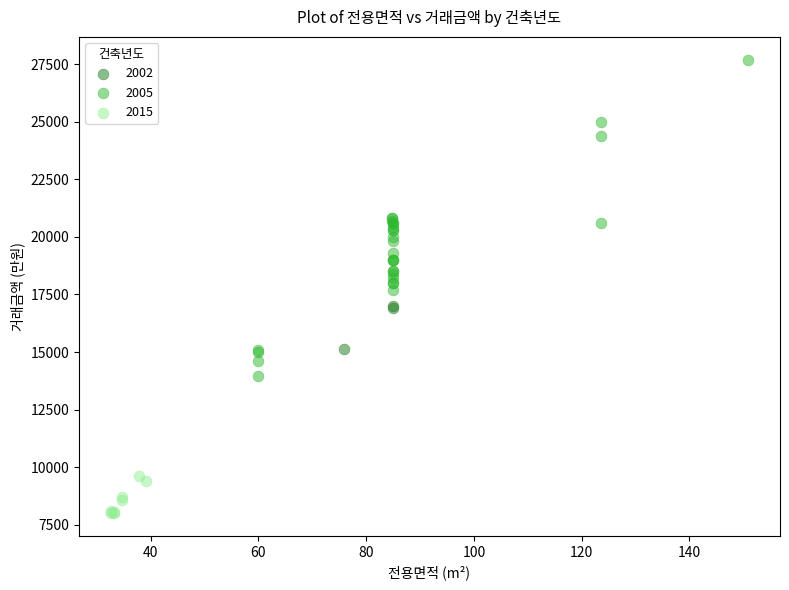

Which series reaches the minimum Y coordinate?

2015